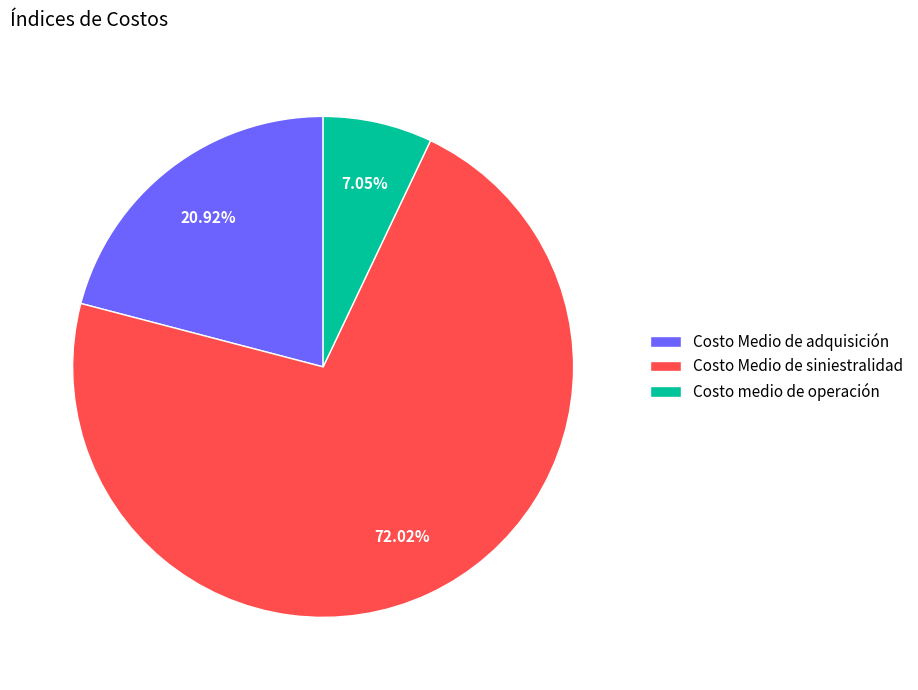

To the nearest percent, what is the difference between the Costo Medio de adquisición and Costo medio de operación slice percentages?

14%